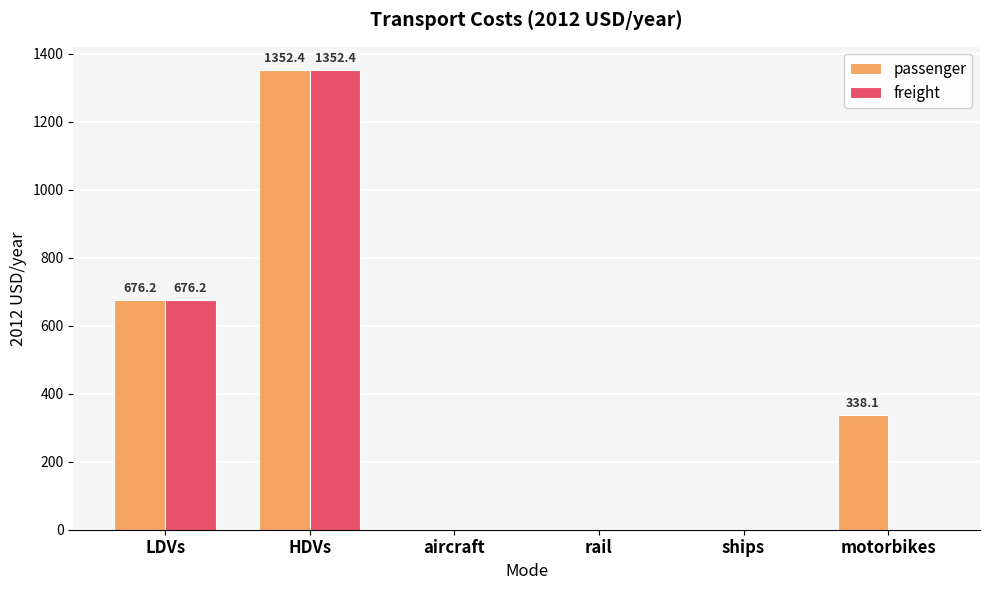

Count the number of data series in this chart.

2